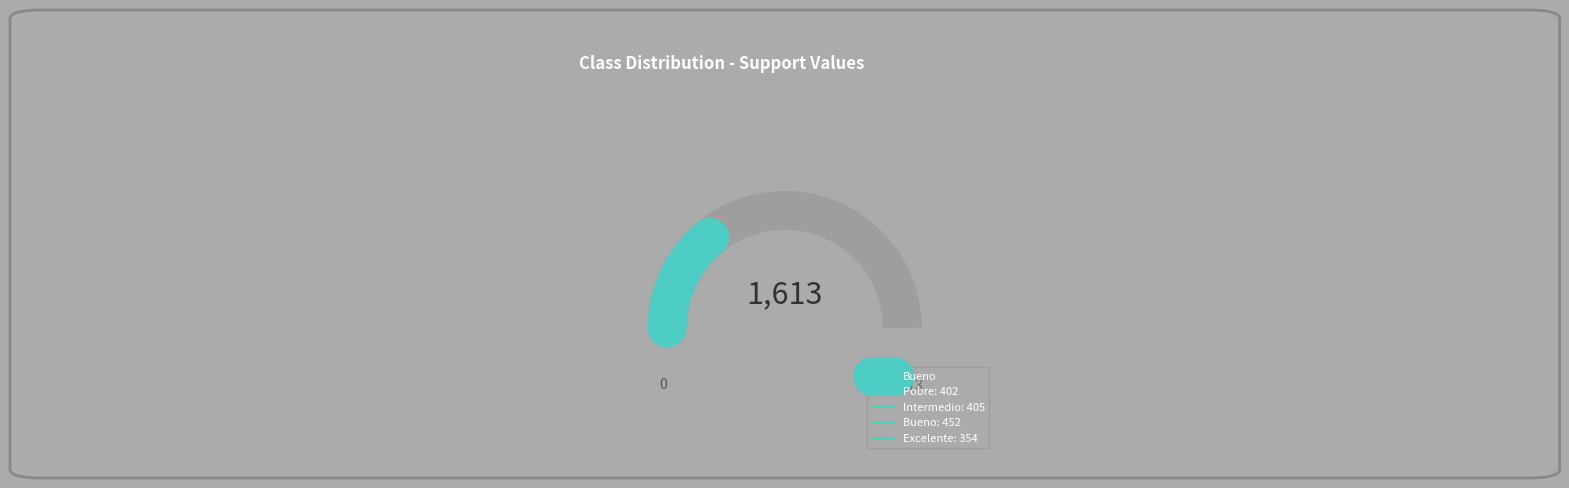

What percentage is the Excelente slice, to the nearest percent?

22%